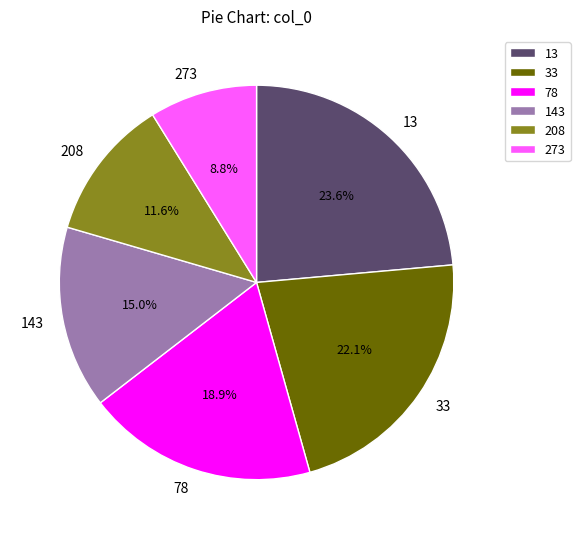

Combined, do 273 and 208 account for over 50%?

No